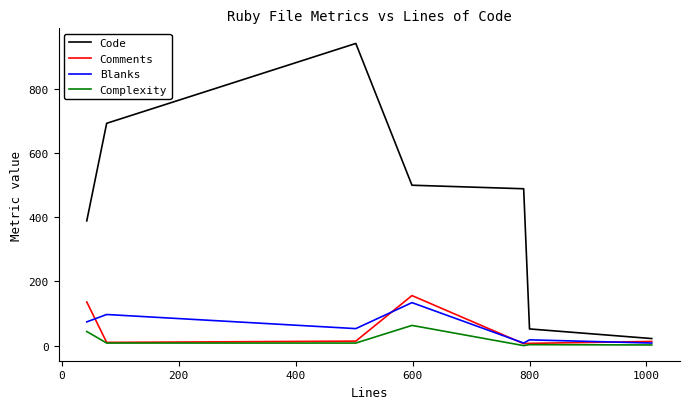

Which series has the largest total across all categories?

Code